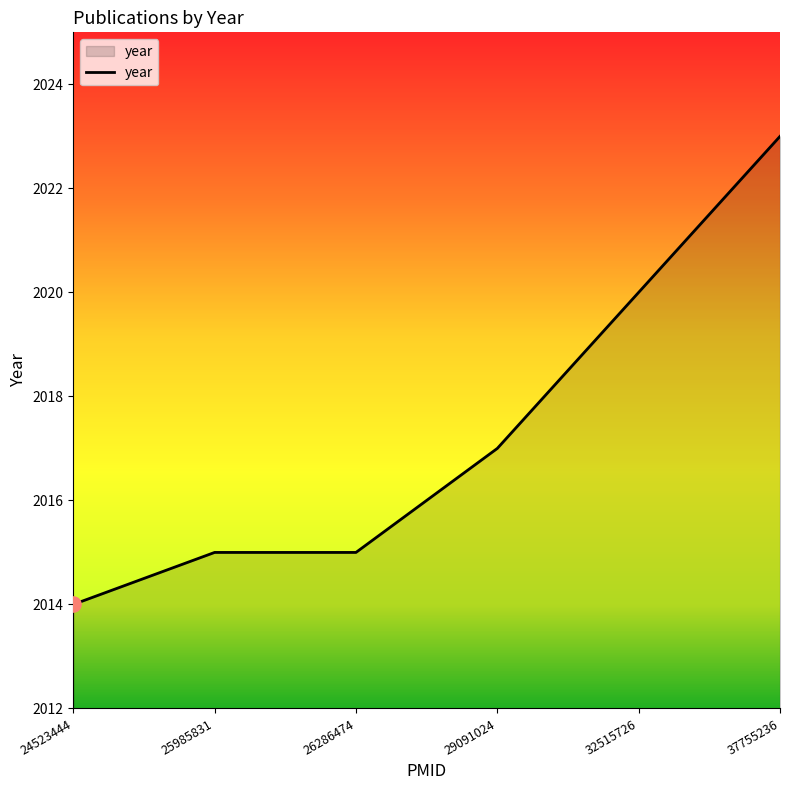

What is the change in value from 25985831 to 32515726?

+5